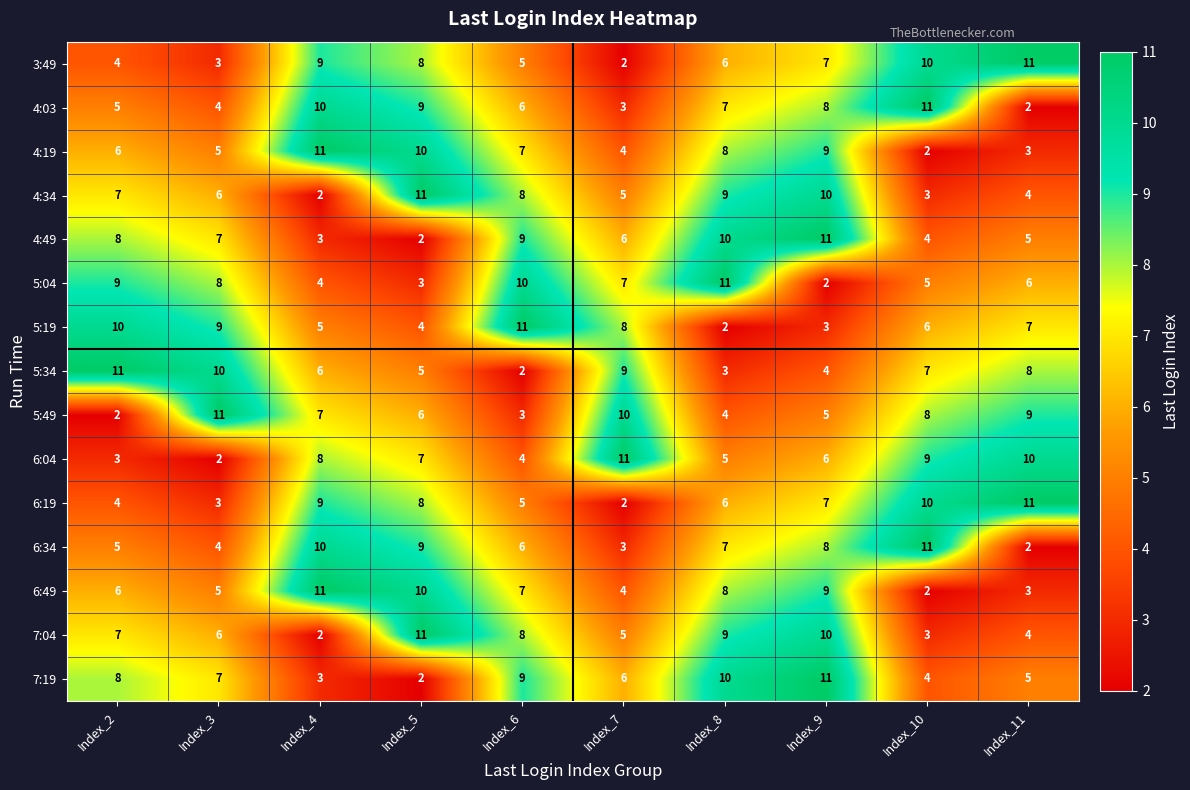

What is the difference between the maximum and minimum values in the 4:19 series?

9